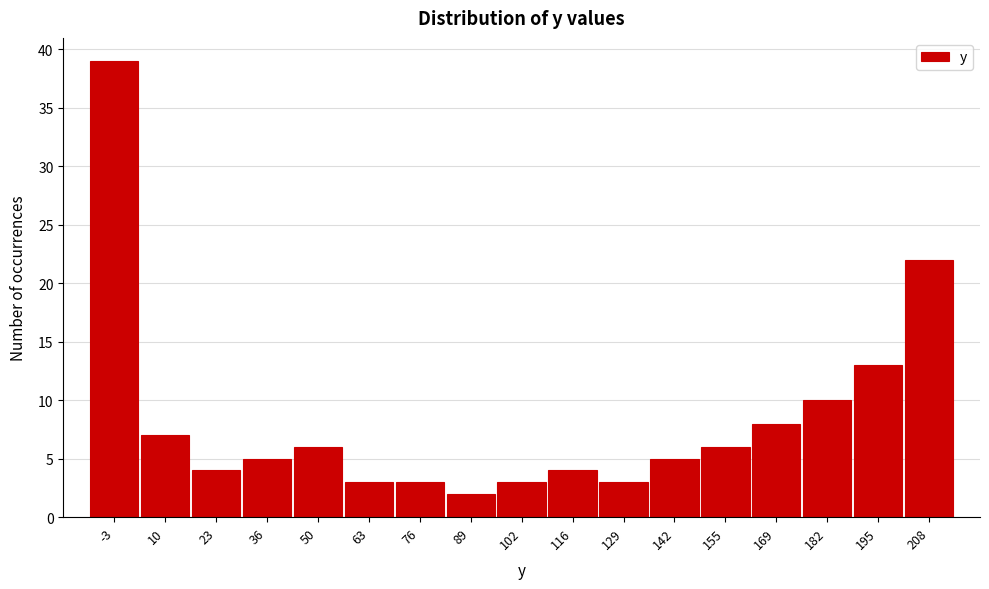

Reading left to right, list every bar in this chart as the range it spans on the x-axis followed by its height. Neither the bar edges nor the heights are printed on the chart, so give them approximately, as read against the axes.

-10 to 4: 39
4 to 16: 7
16 to 30: 4
30 to 42: 5
42 to 56: 6
56 to 70: 3
70 to 82: 3
82 to 96: 2
96 to 110: 3
110 to 122: 4
122 to 136: 3
136 to 148: 5
148 to 162: 6
162 to 176: 8
176 to 188: 10
188 to 202: 13
202 to 216: 22